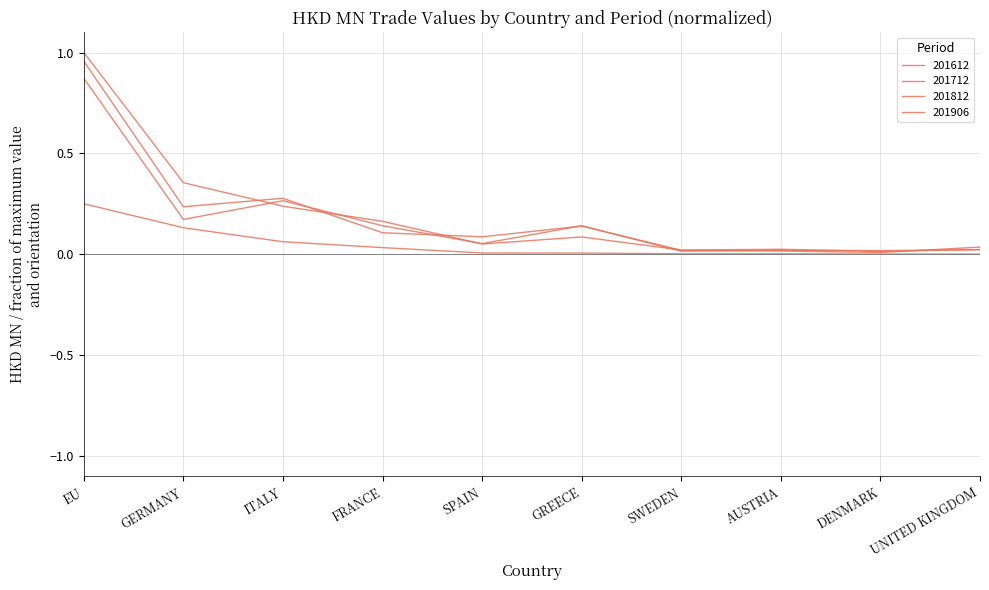

True or false: 201612 and 201712 cross at least once.

True